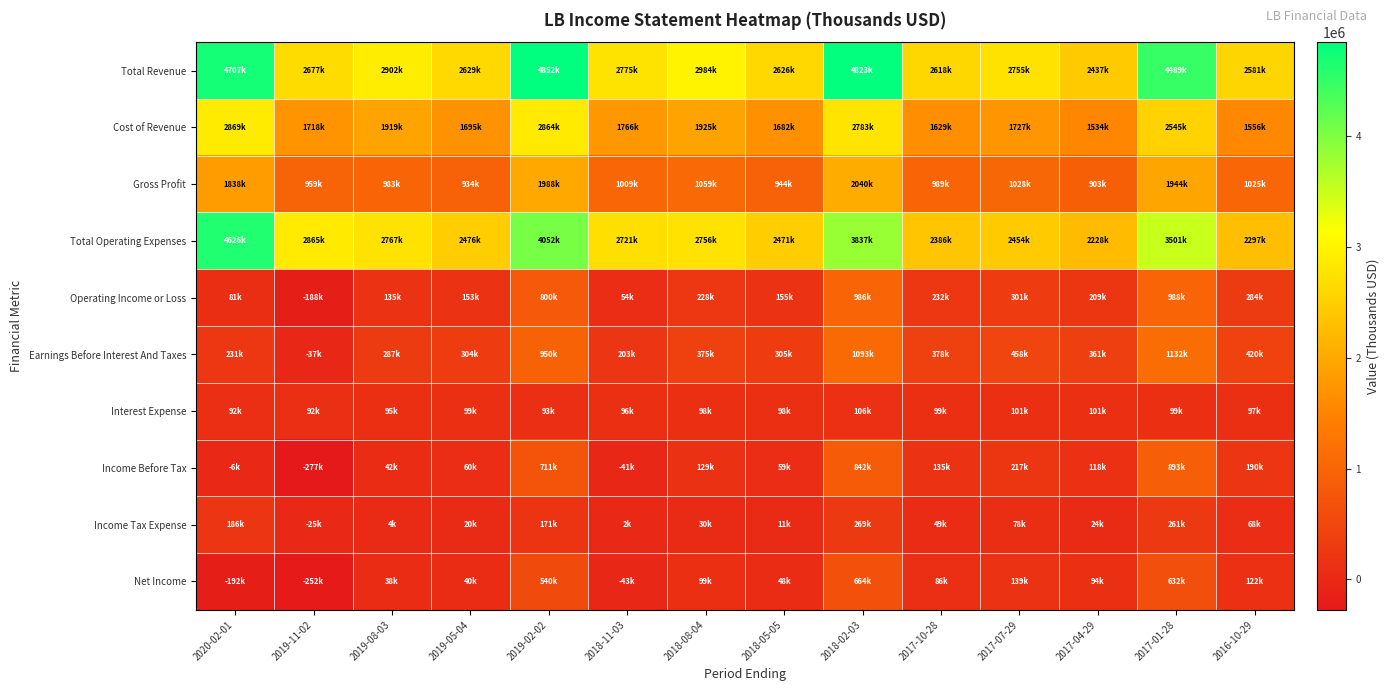

Which series has the widest spread of values?

Total Revenue